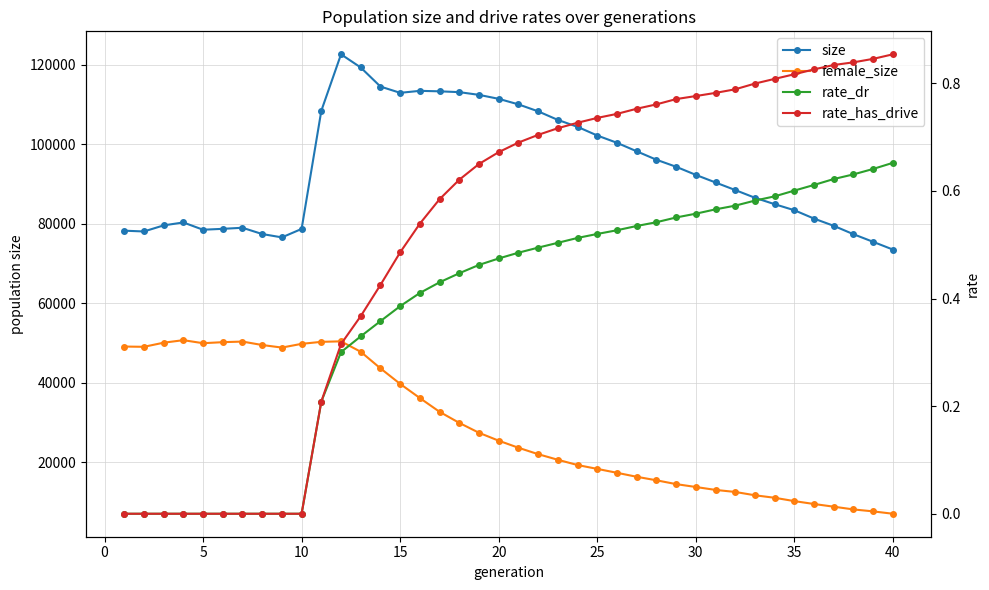

What is the maximum value shown in the chart?

122682.0